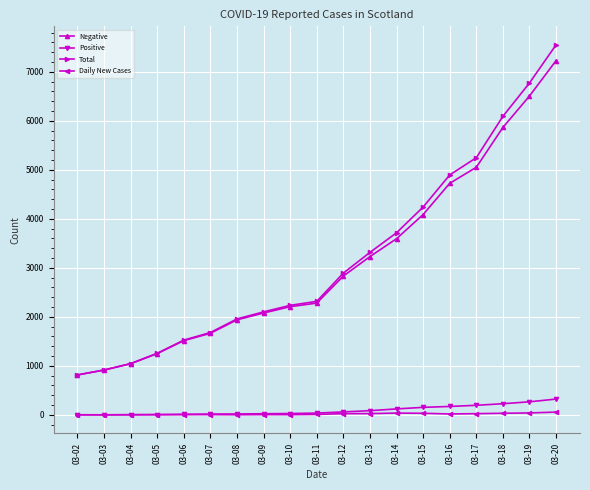

The value of Total at 03-17 is 5246. True or false?

True